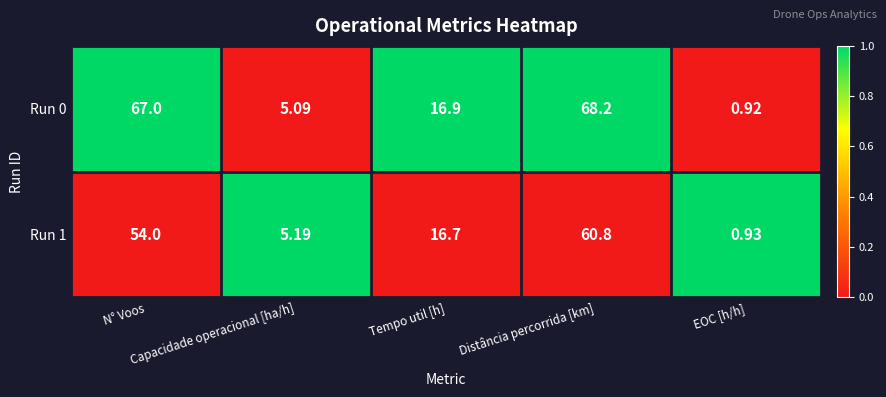

Reading right to left, what are all the values shown in this chart?

Run 0: EOC [h/h]=1	Distância percorrida [km]=68	Tempo util [h]=17	Capacidade operacional [ha/h]=5	N° Voos=67
Run 1: EOC [h/h]=1	Distância percorrida [km]=61	Tempo util [h]=17	Capacidade operacional [ha/h]=5	N° Voos=54